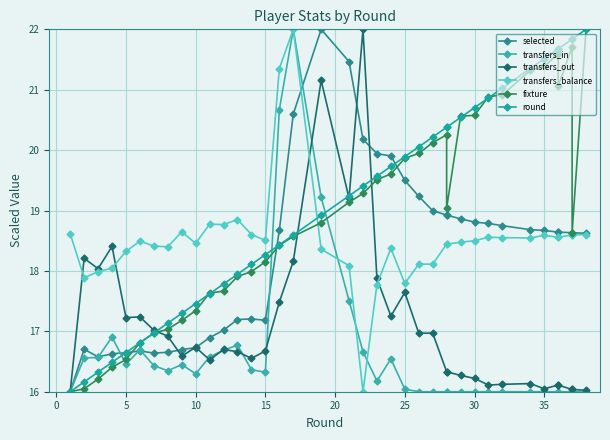

What is the average value of the selected series?

18.3